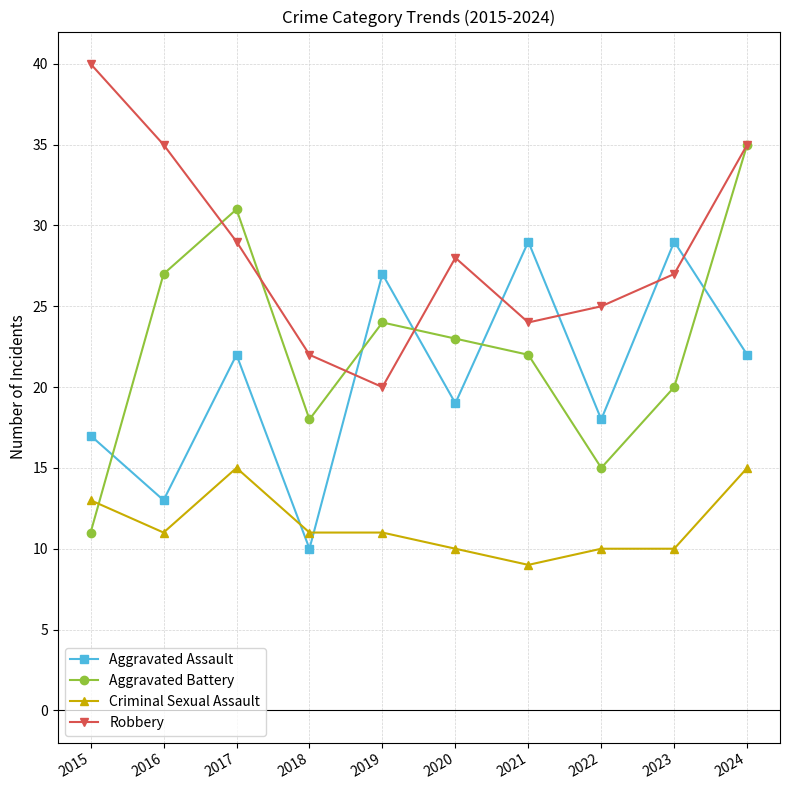

What is the value of the Aggravated Assault point at the 6th from the left?

19